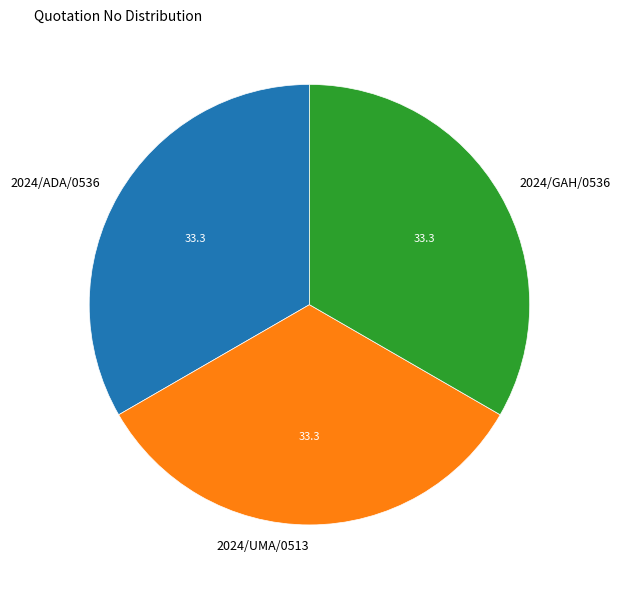

Does any single category account for the majority?

No